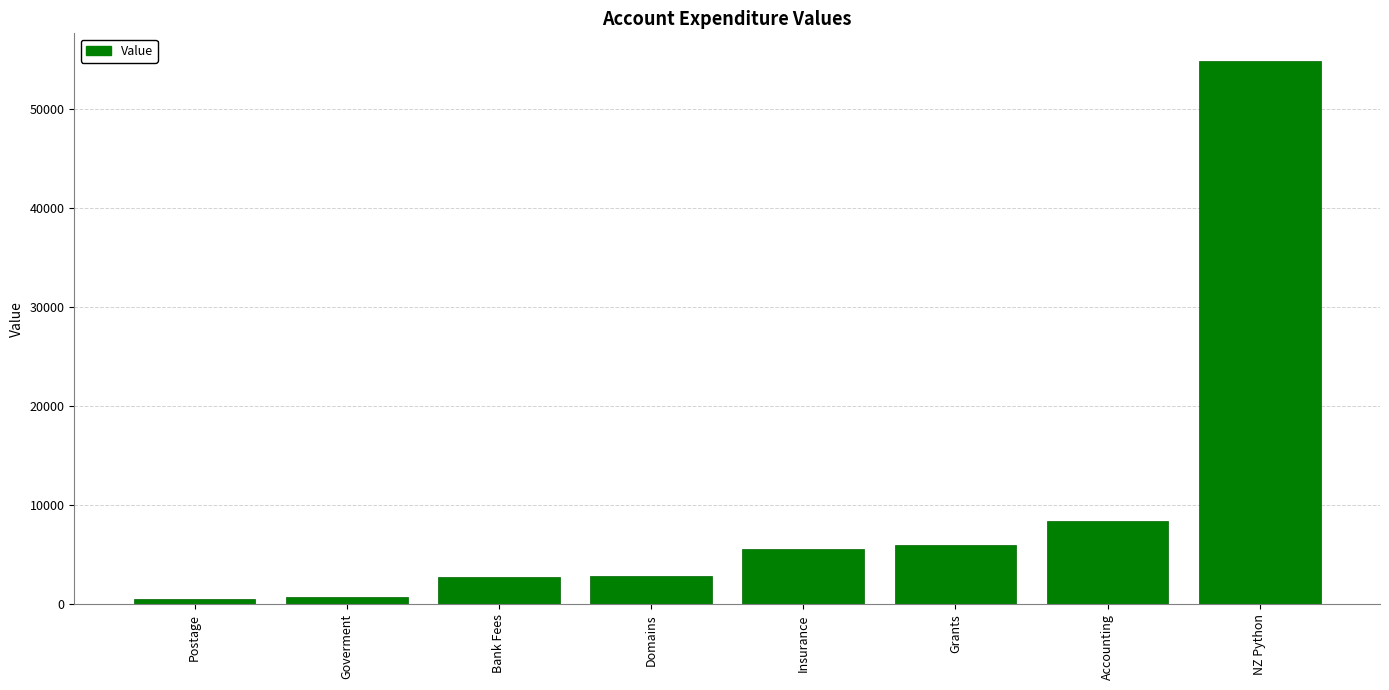

Does the chart contain any negative values?

No